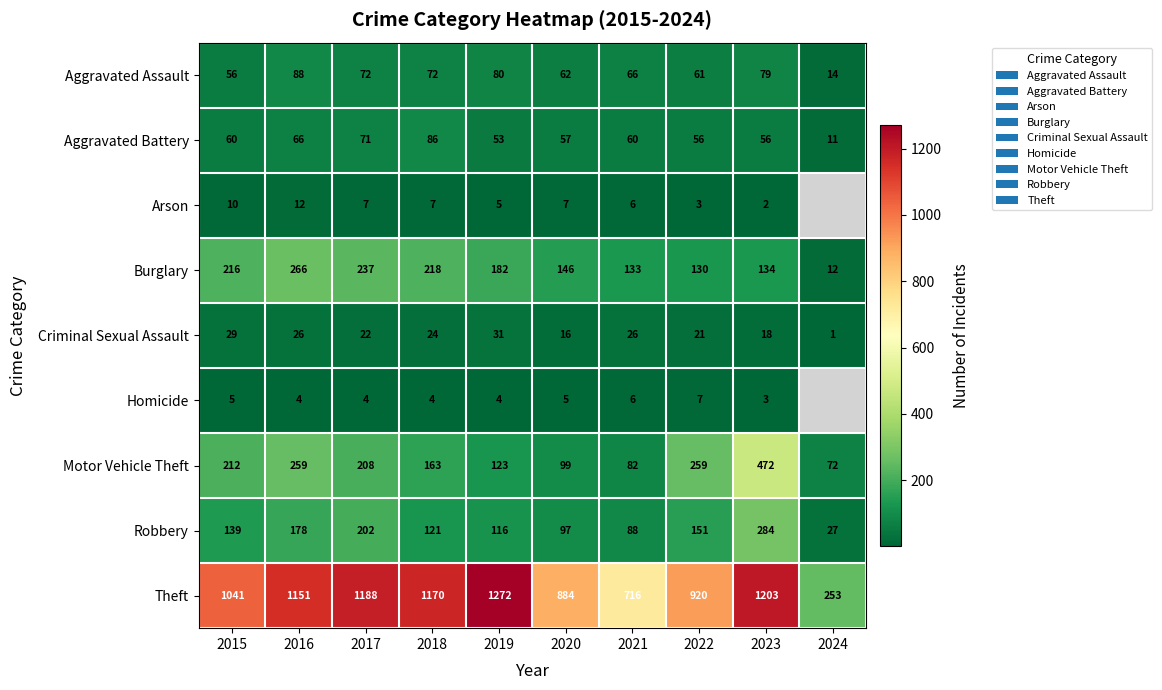

Is the value of Criminal Sexual Assault at 2016 greater than the value of Aggravated Battery at 2022?

No